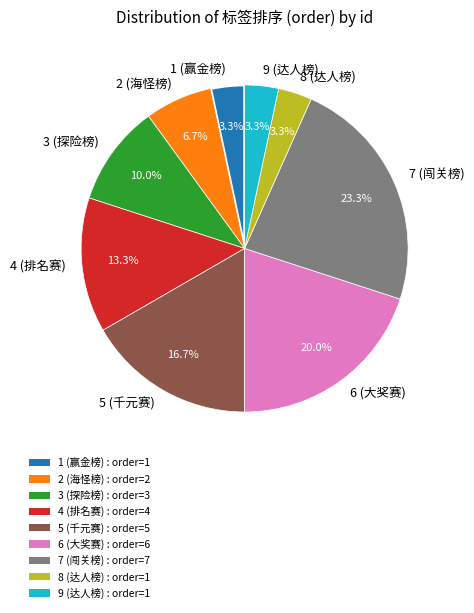

The 6 (大奖赛) slice represents 31% of the pie. True or false?

False